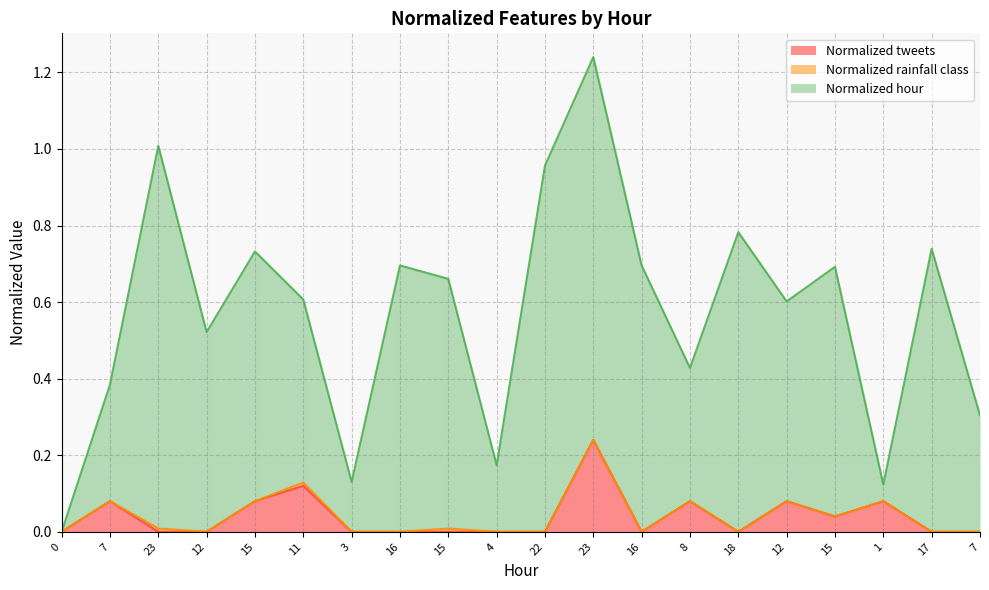

The Normalized hour series shows 0.1 at 16. True or false?

False